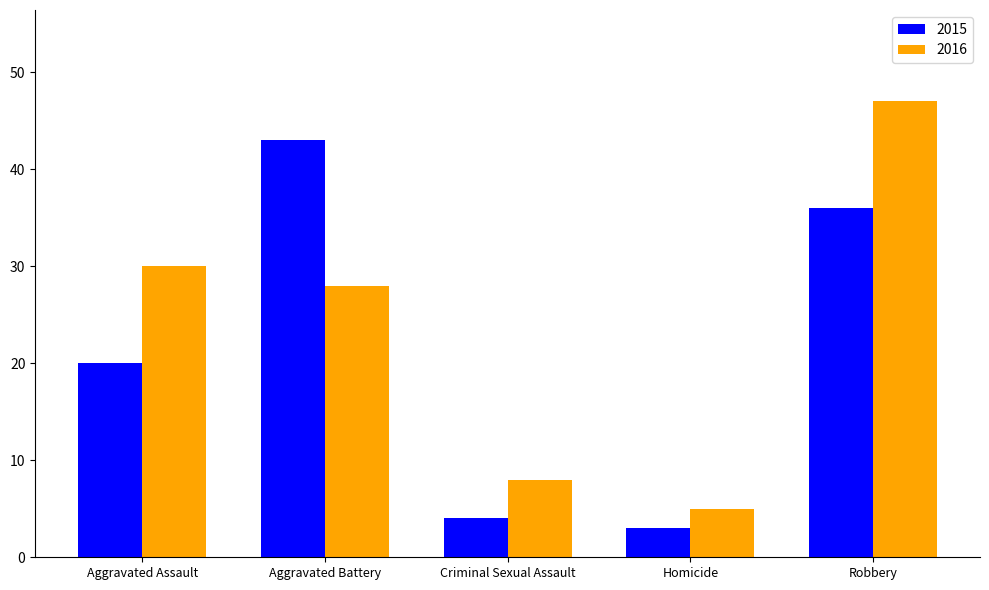

At Criminal Sexual Assault, list the series in order from smallest to largest.

2015, 2016